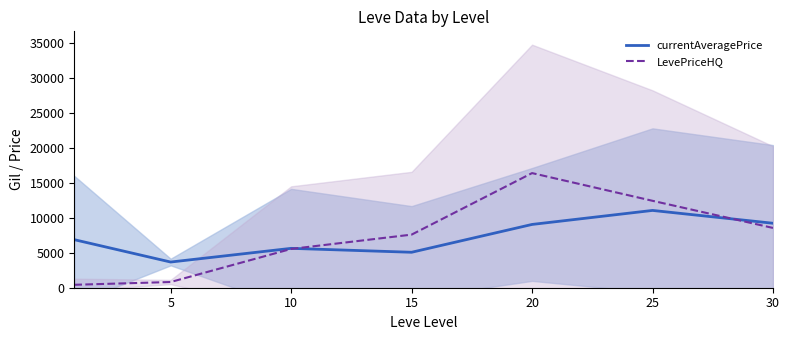

How many values in the currentAveragePrice series are below 6869?

3